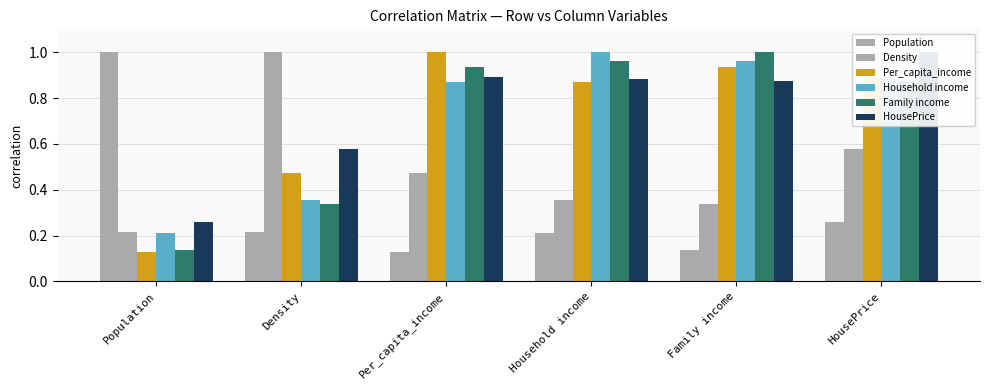

What is the total value across all series at Family income?

4.2